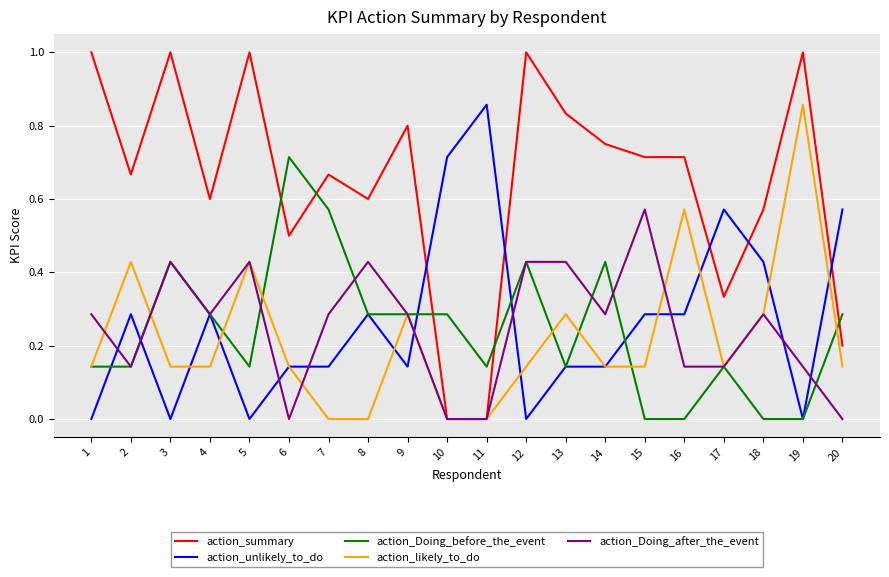

Which series has the largest total across all categories?

action_summary